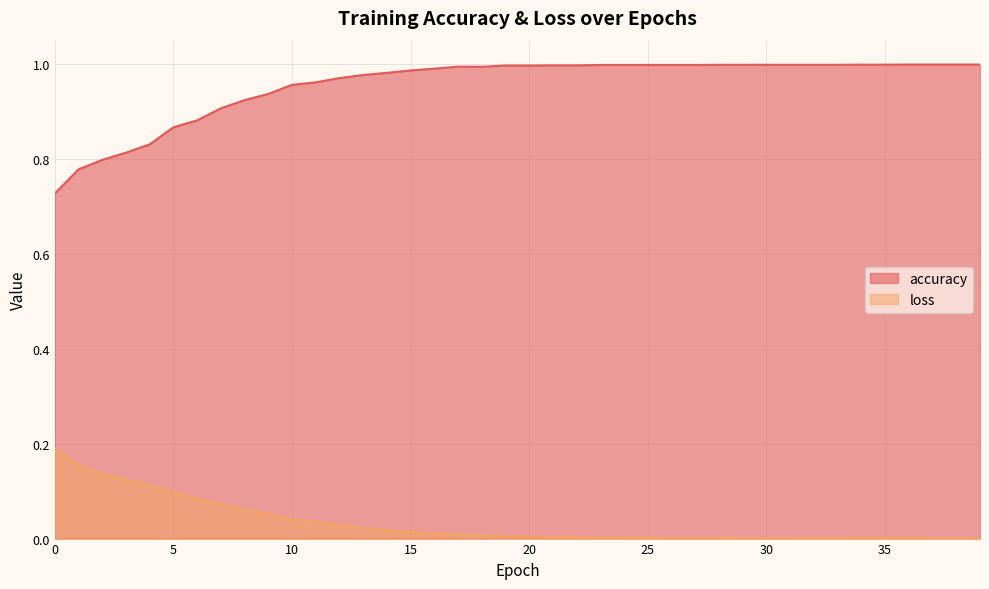

True or false: loss has a value of 0.0 at 38.

False